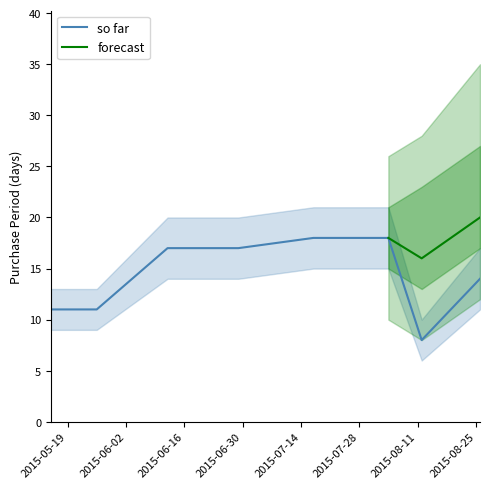

List the labels in order of value, largest first.

2015-07-17, 2015-08-04, 2015-06-12, 2015-06-29, 2015-08-26, 2015-05-15, 2015-05-26, 2015-08-12